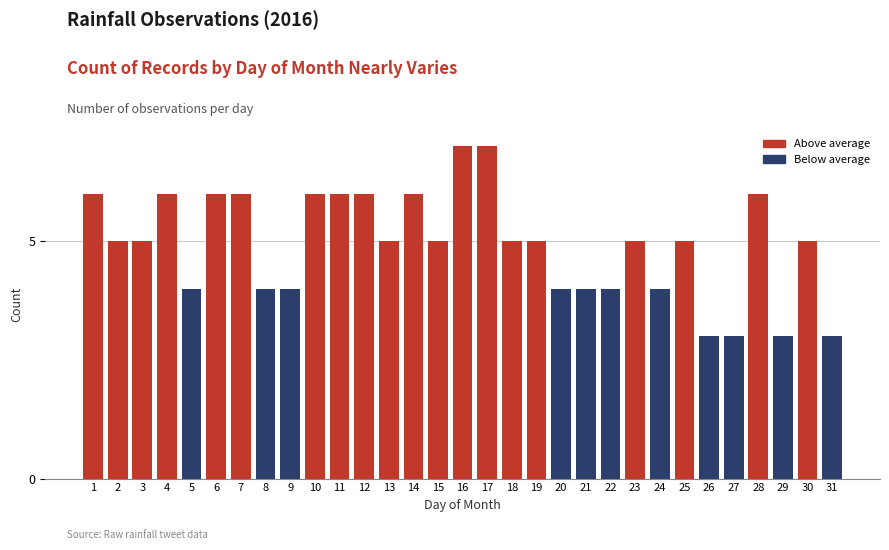

What is the value of the 27th bar from the left?

3